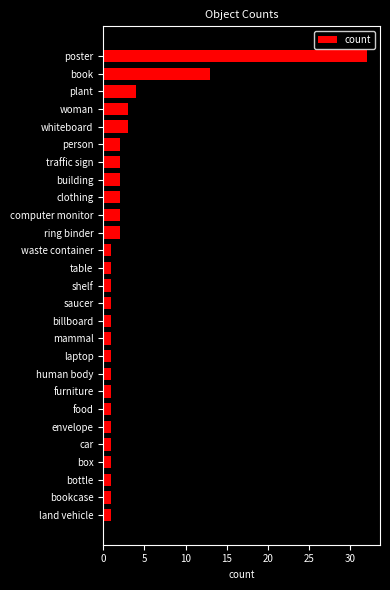

Does the chart contain any negative values?

No